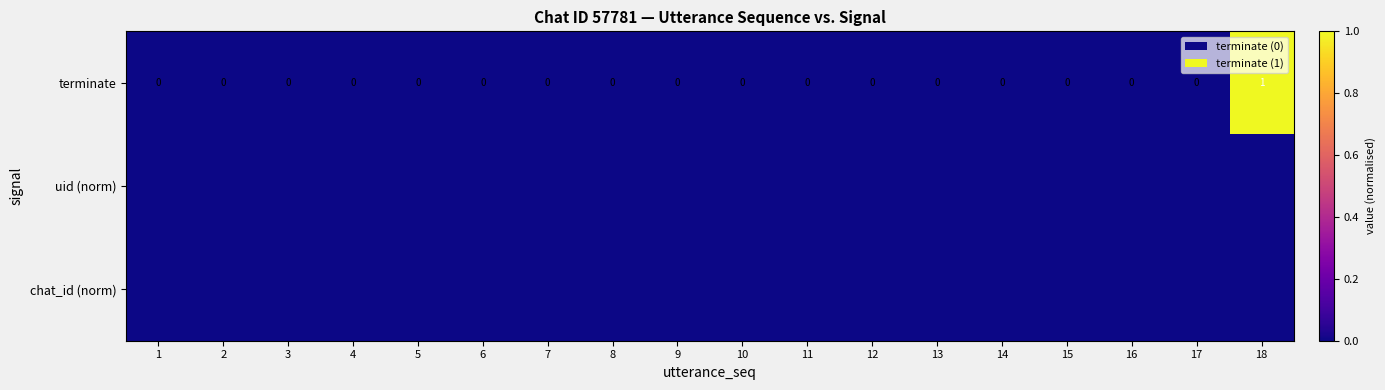

The value of terminate at 4 is 0. True or false?

True